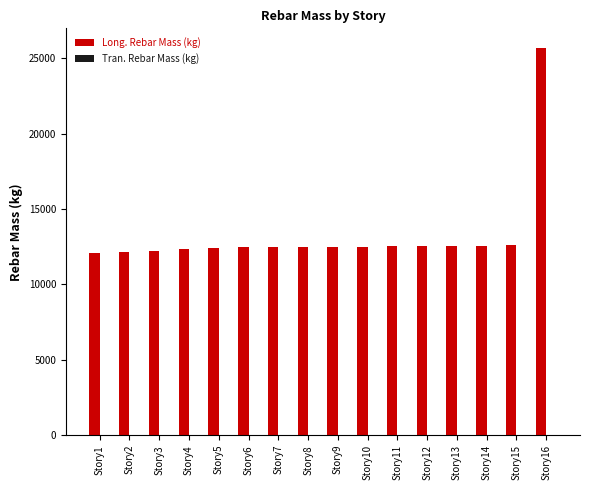

Approximately how many times larger is the value at Story2 compared to Story16?

0.5